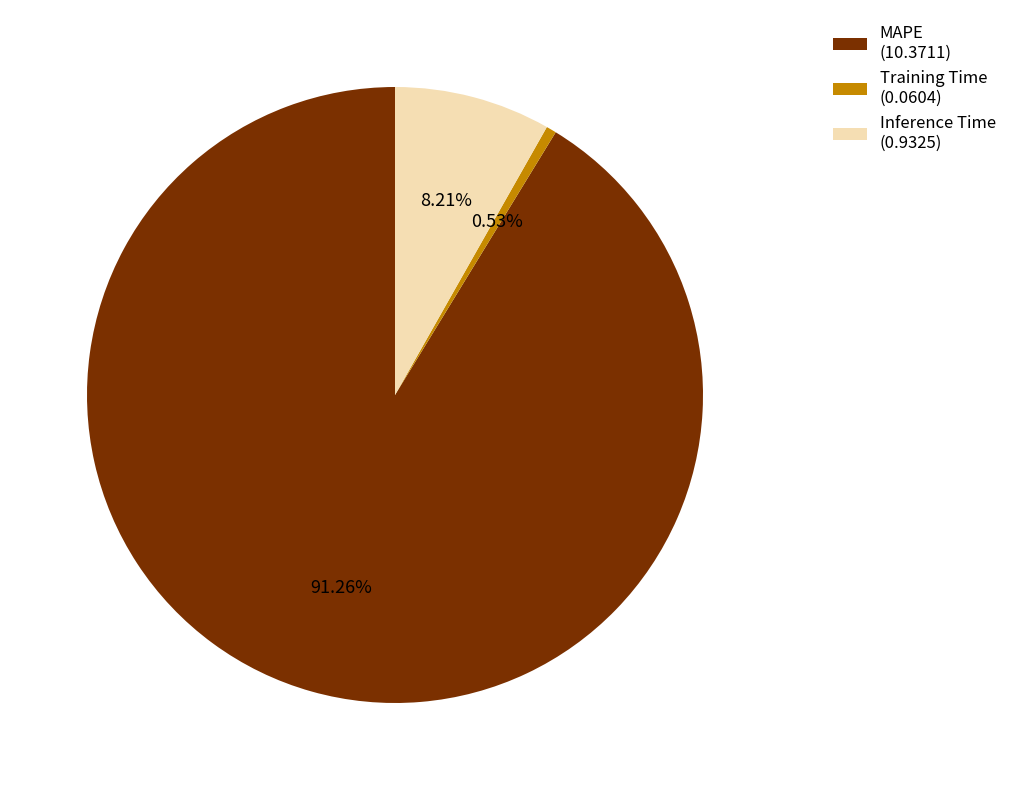

The MAPE slice represents 85% of the pie. True or false?

False